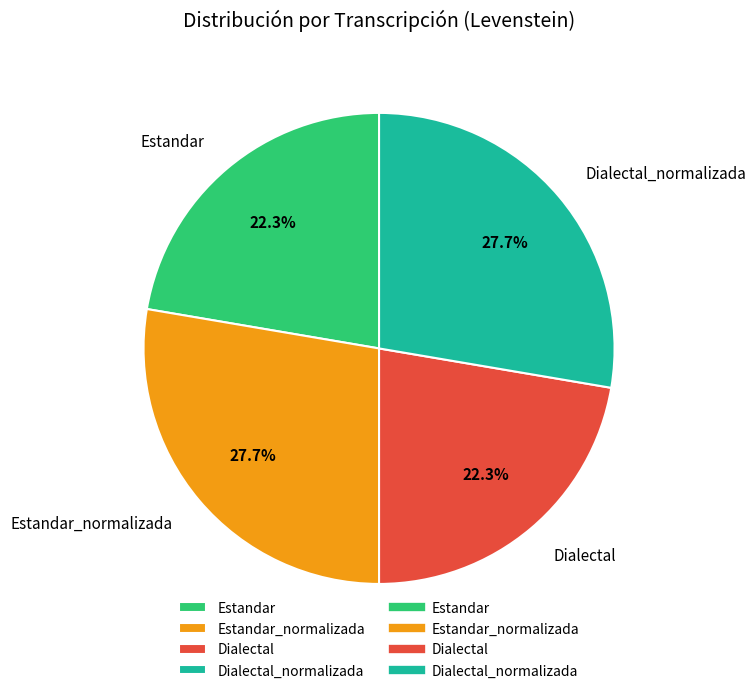

Is it true that Estandar_normalizada is 14% of the pie?

False